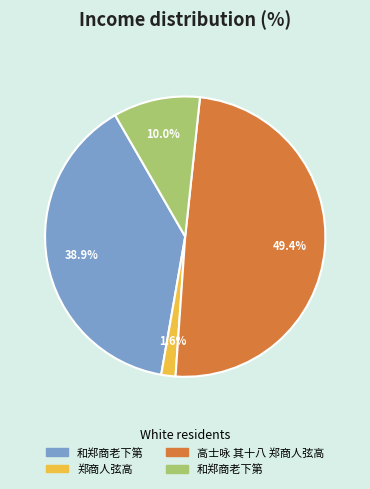

Is there a majority slice in this chart?

No